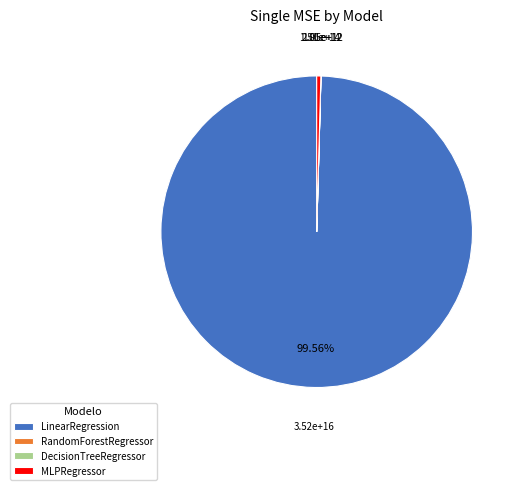

What is the majority slice?

LinearRegression